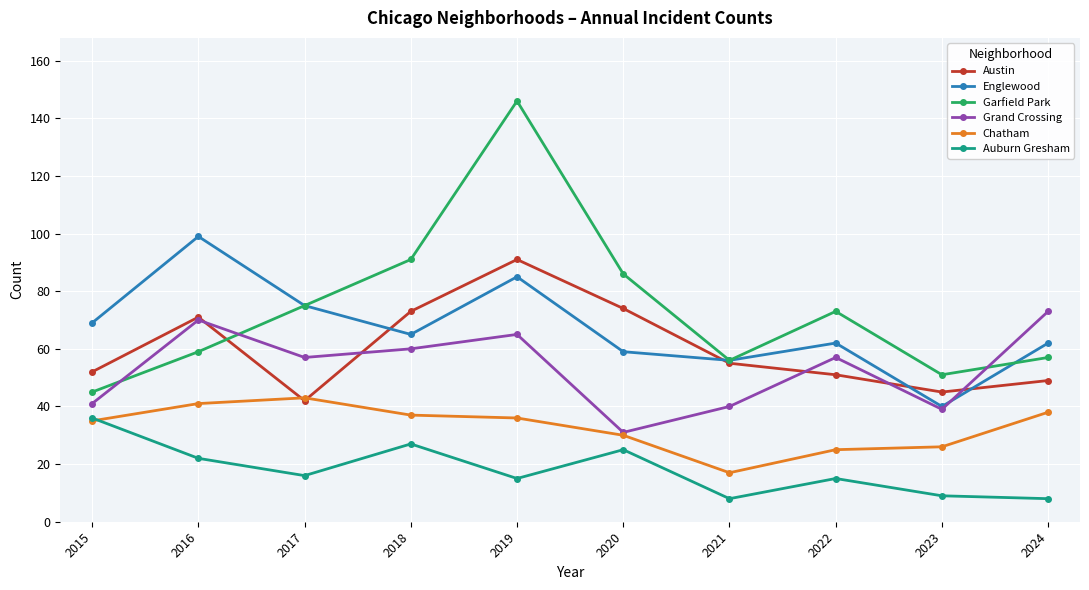

Does the chart display data point markers on the line(s)?

Yes